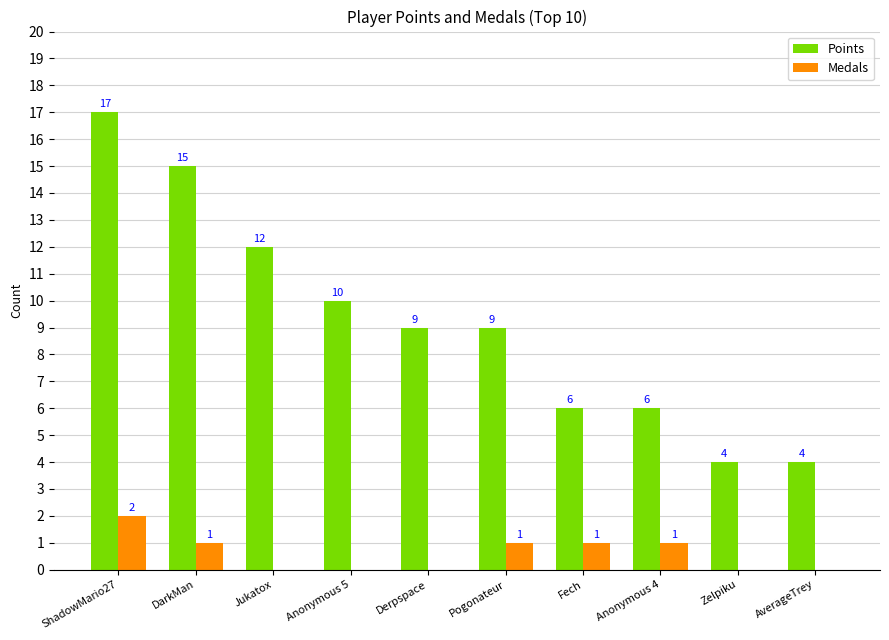

What is the highest value of the Points series?

17